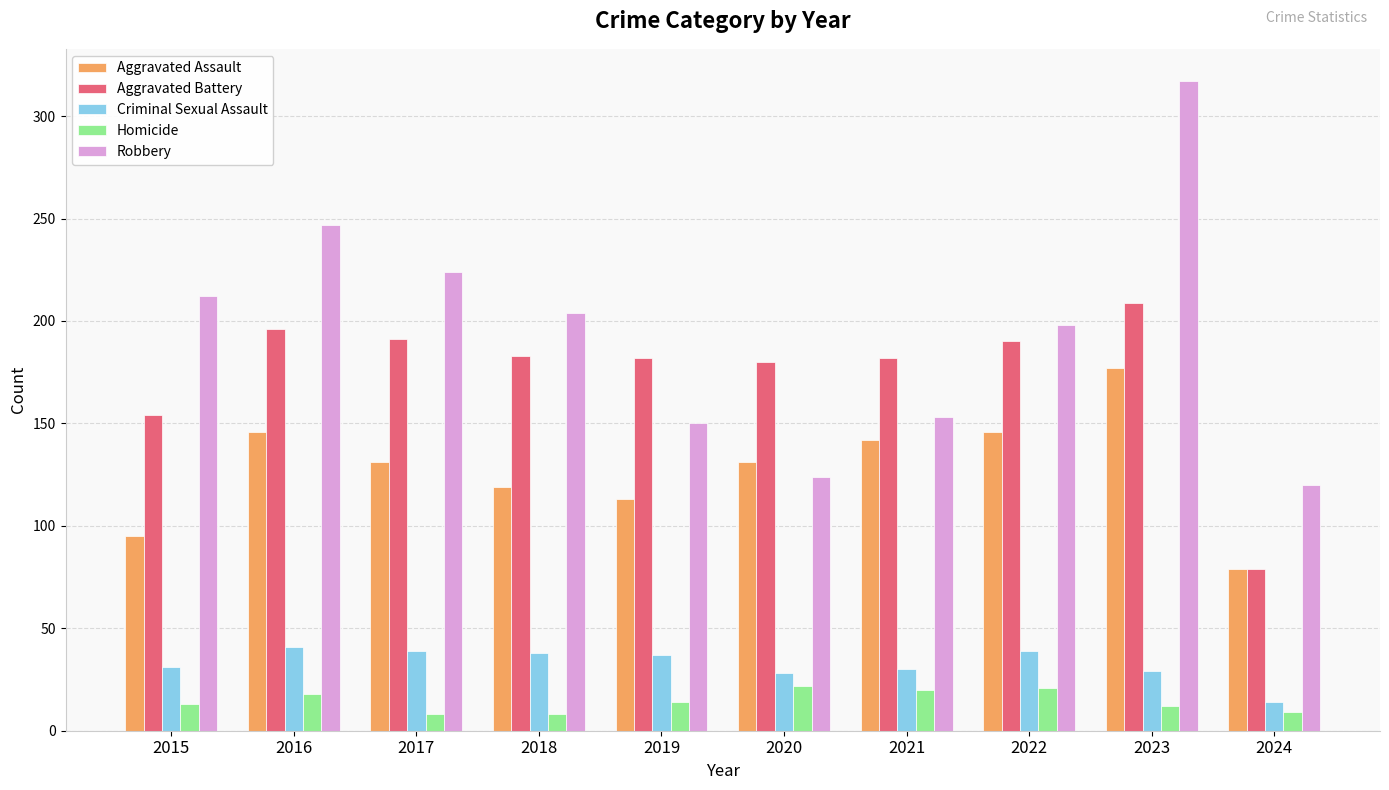

What is the difference between the maximum and minimum values in the Robbery series?

197